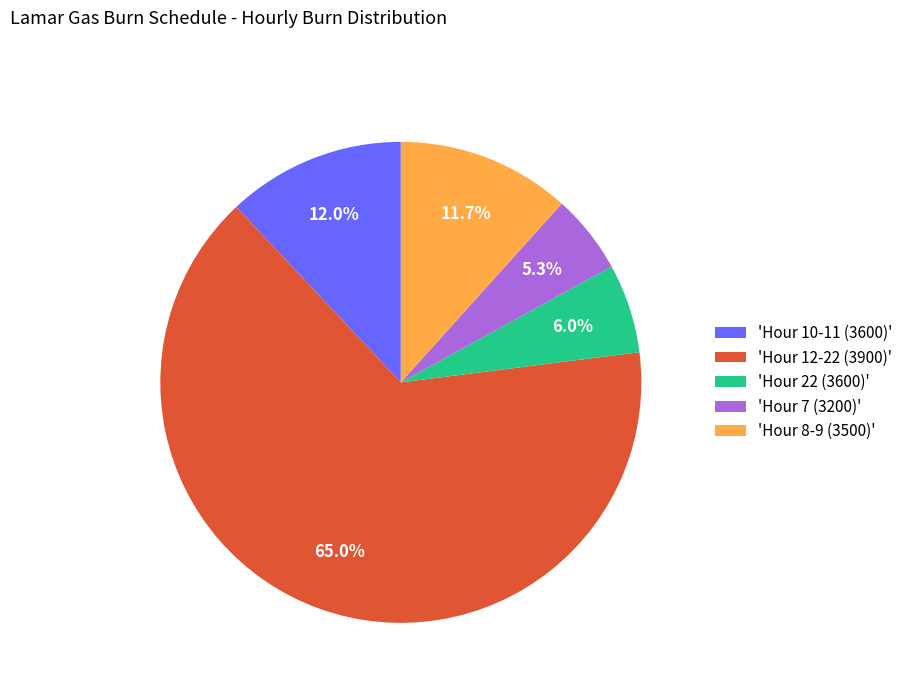

Does any single category account for the majority?

Yes